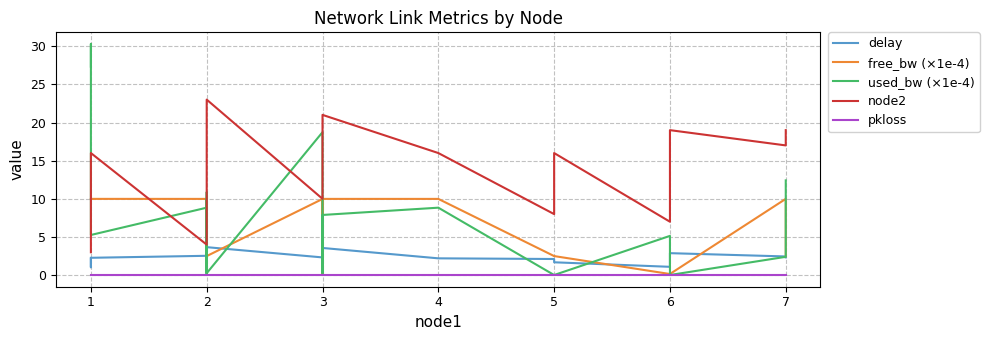

How many lines are shown in the chart?

5